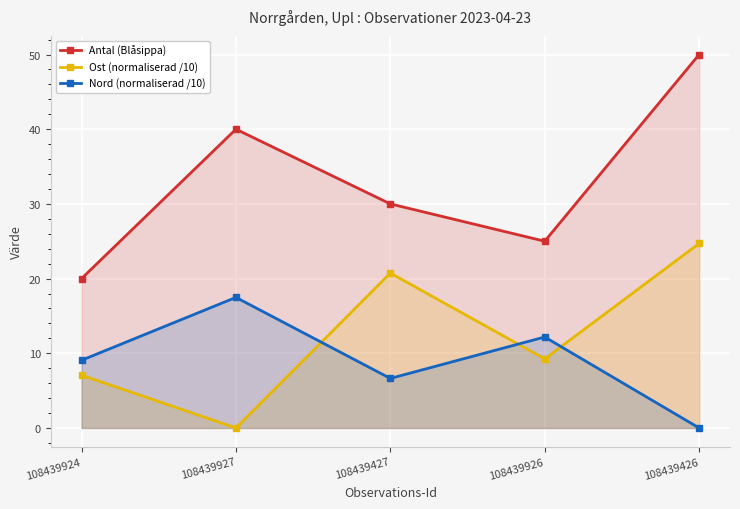

The Antal (Blåsippa) series shows 25.0 at 108439926. True or false?

True